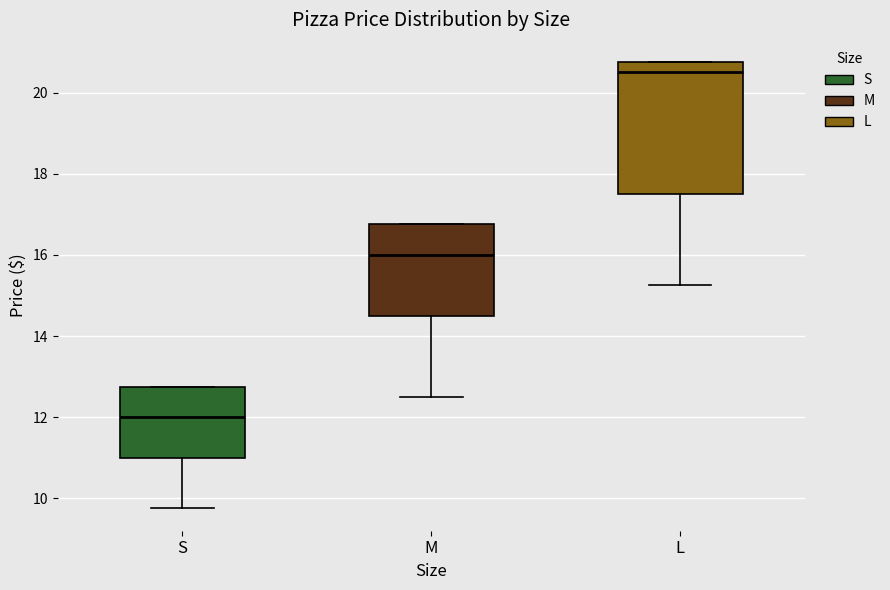

Reading left to right, transcribe this box plot: for each box, give where its median line is, the range the box spans, and where its two whiskers end, as read against the y-axis. The values are not printed on the chart, so give them approximately, as read against the axis.

S: median 12.0, box 11.0 to 12.8, whiskers 9.8 to 12.8
M: median 16.0, box 14.6 to 16.8, whiskers 12.6 to 16.8
L: median 20.6, box 17.6 to 20.8, whiskers 15.2 to 20.8